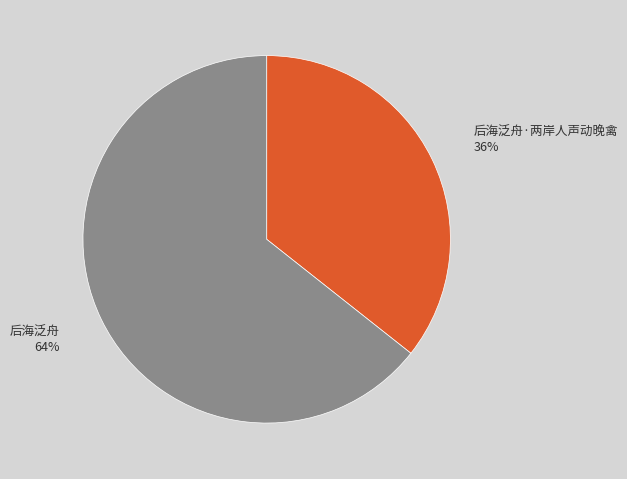

To the nearest percent, what percentage of the pie is 后海泛舟·两岸人声动晚禽?

36%